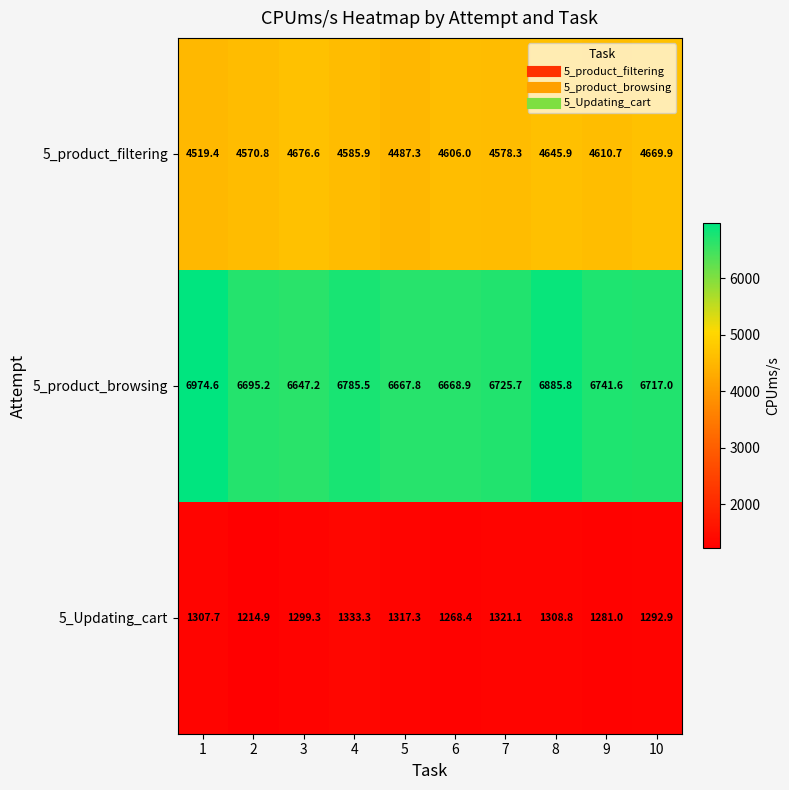

What is the average value of the 5_product_filtering series?

4595.1